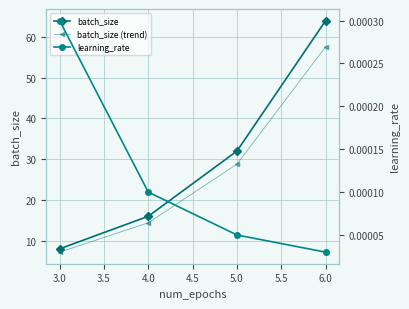

Count the learning_rate values in the range 0 to 1.

4